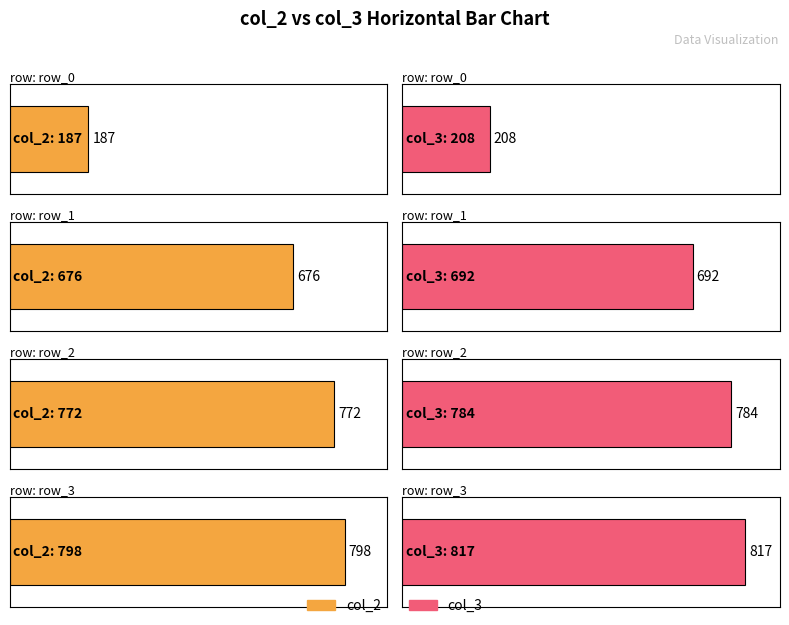

What is the total value across all series at row_1?

1368